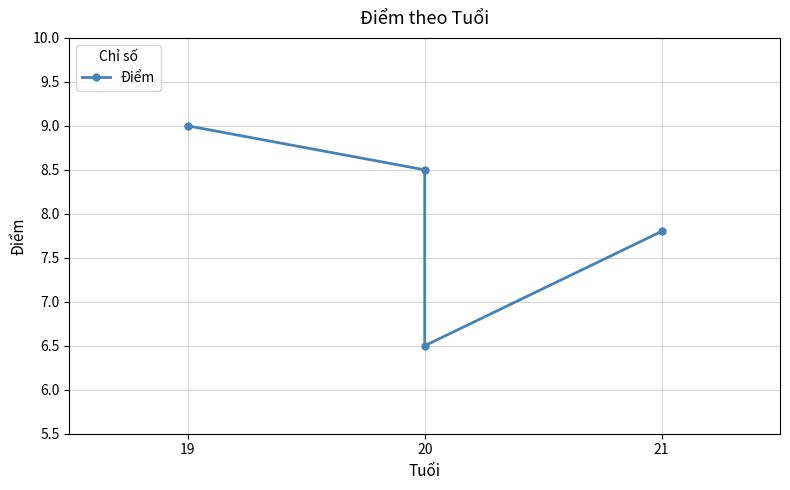

How many values are between 7 and 9?

3